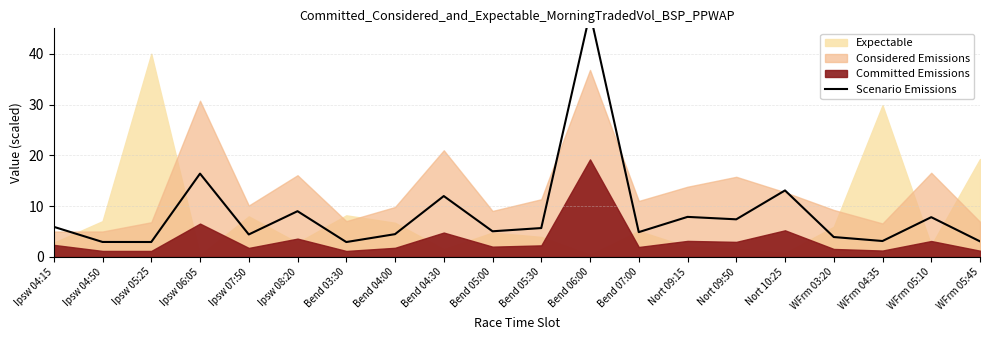

What is the greatest value displayed?

48.0